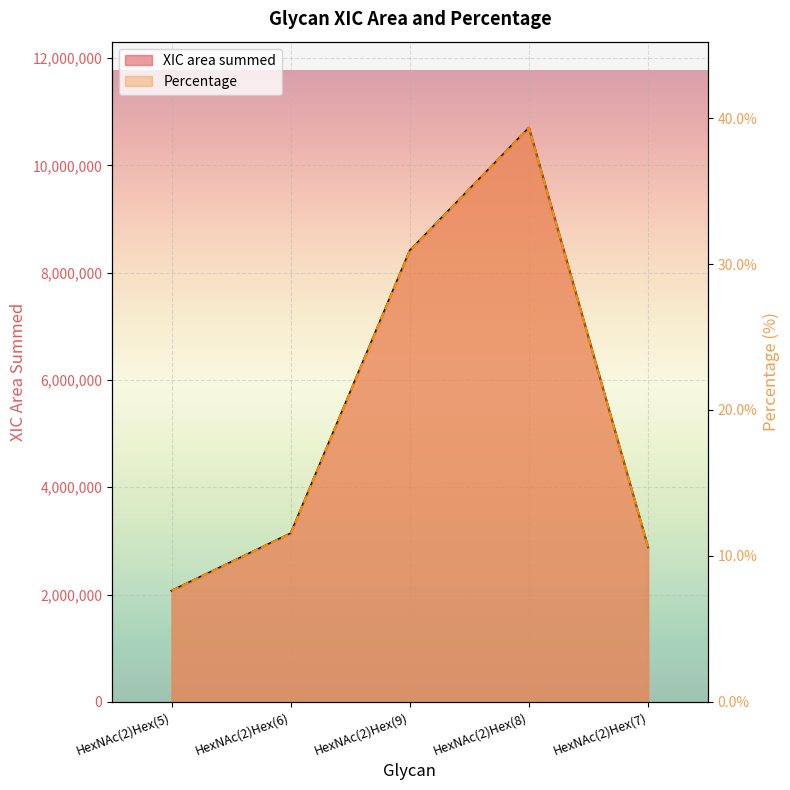

Where is the first local maximum for XIC area summed?

HexNAc(2)Hex(8)